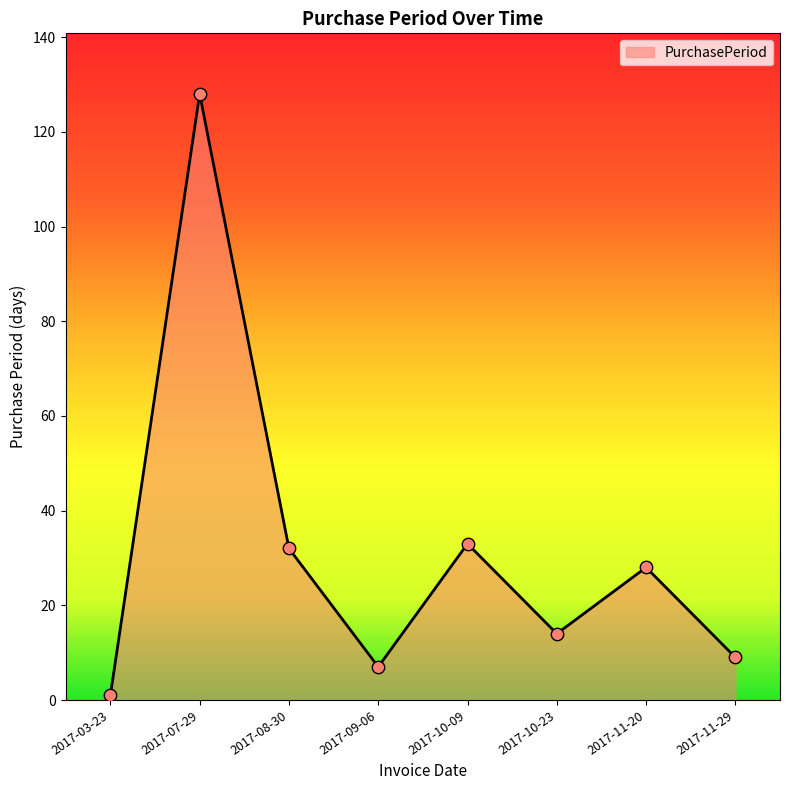

Which has a higher value, 2017-08-30 or 2017-10-23?

2017-08-30